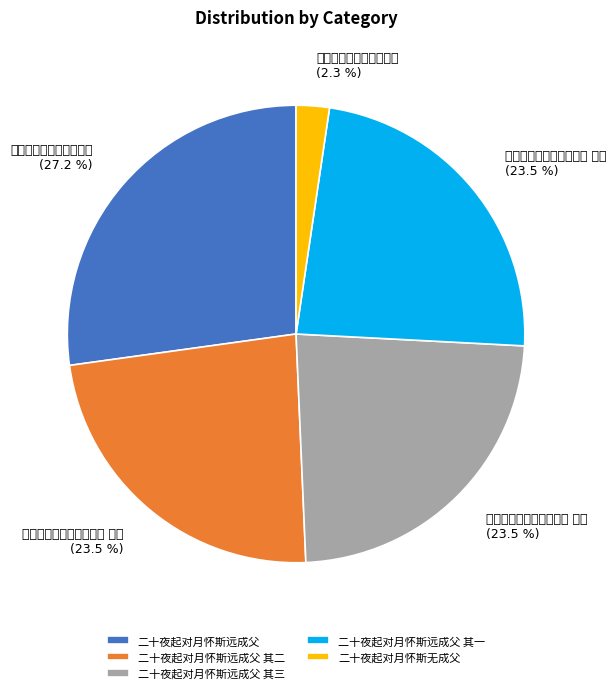

How many slices are in this pie chart?

5